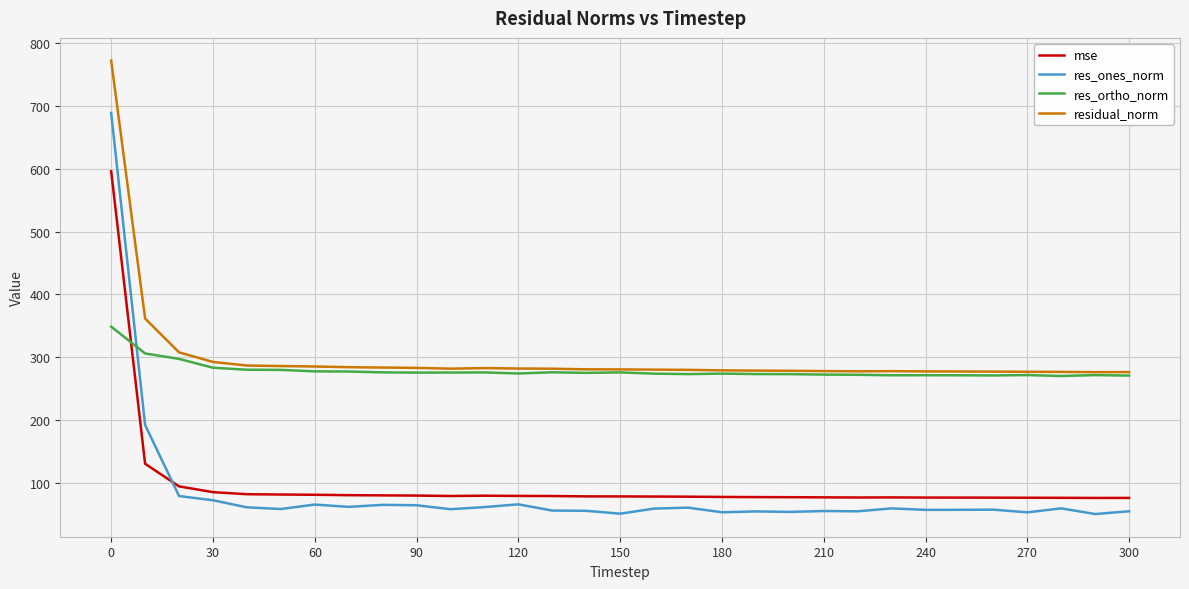

What is the smallest value displayed?

50.9